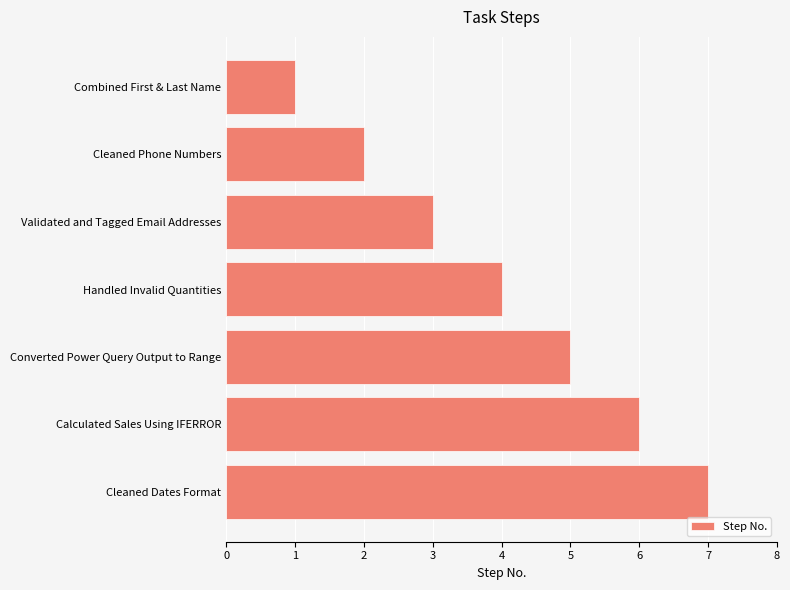

What is the label of the 3rd bar from the bottom?

Converted Power Query Output to Range